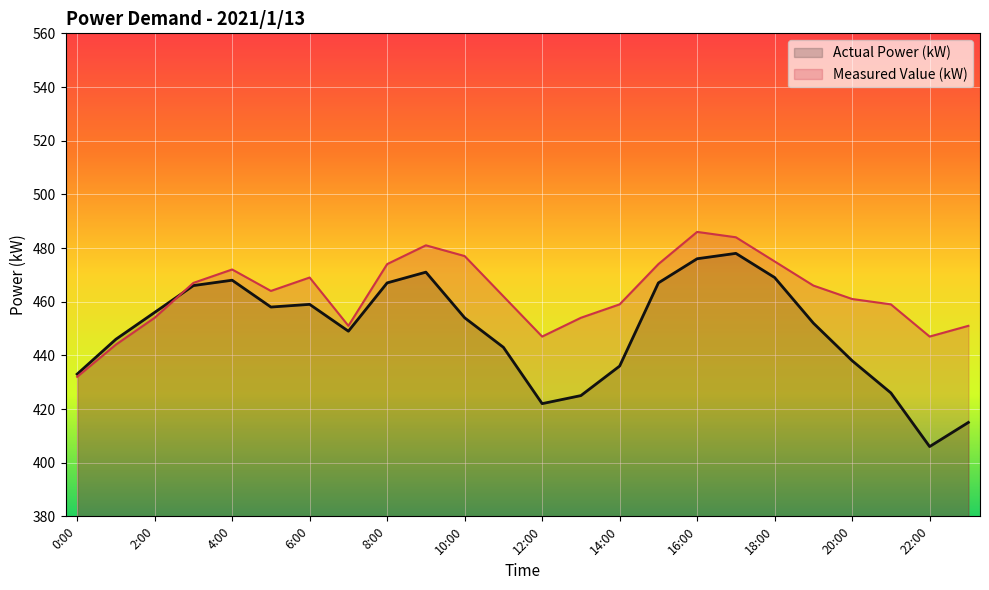

What is the average value of the Measured Value (kW) series?

463